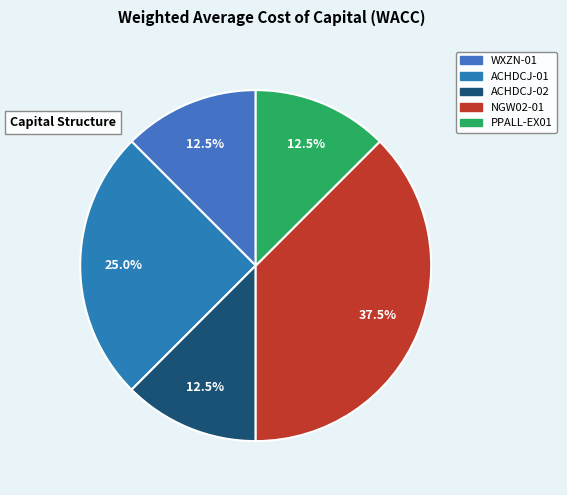

How many slices are in this pie chart?

5